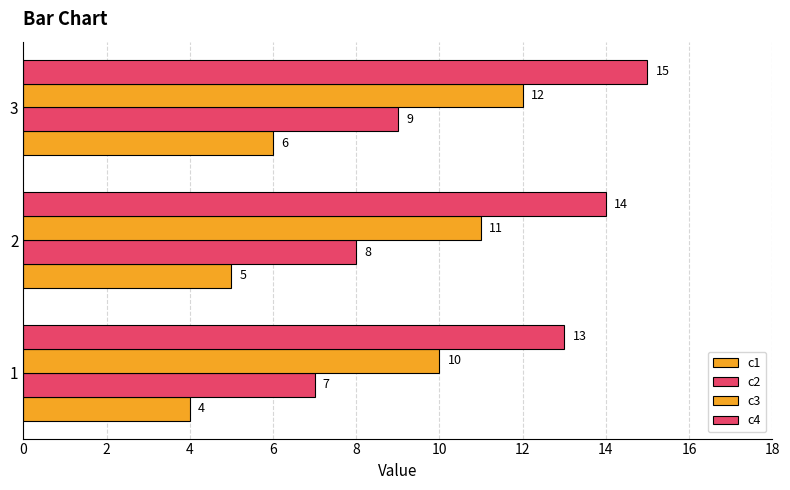

Count the number of categories in the chart.

3